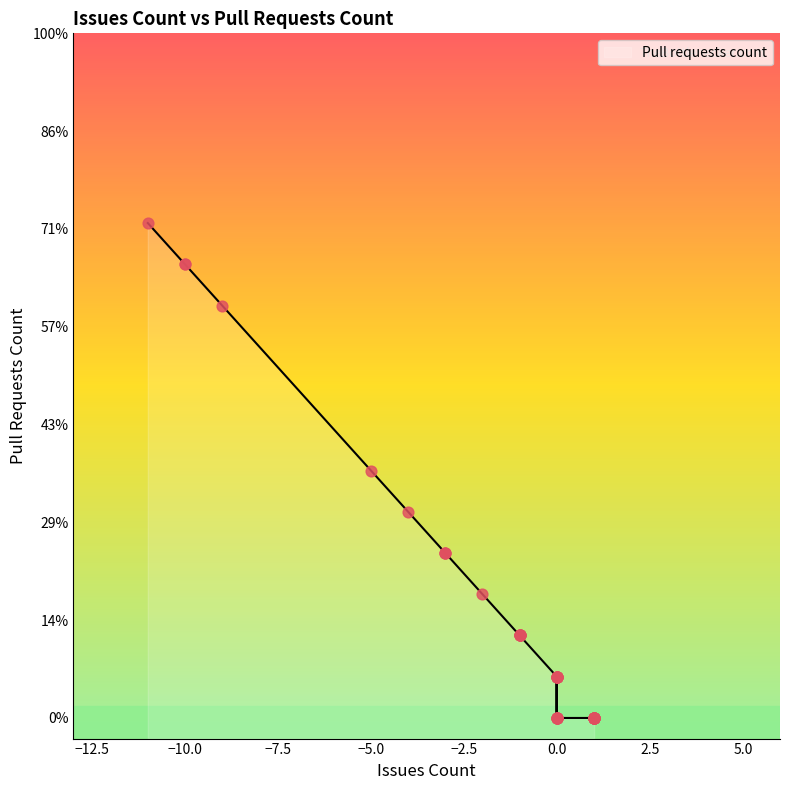

Between -2 and -1, which is larger?

-2